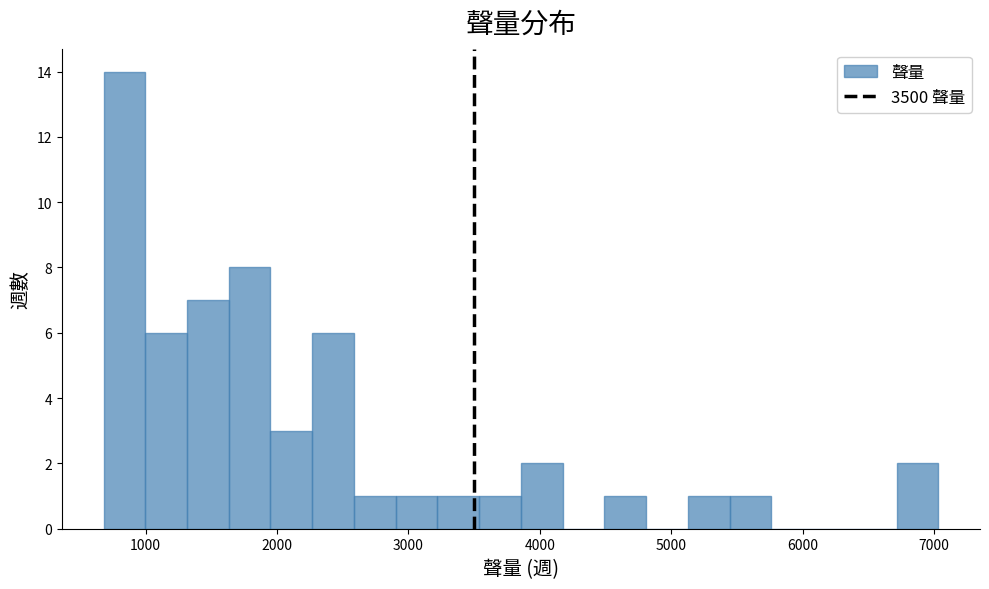

Around what value on the x-axis is the tallest bar? Give the approximate position of its centre, as read against the axis.

800